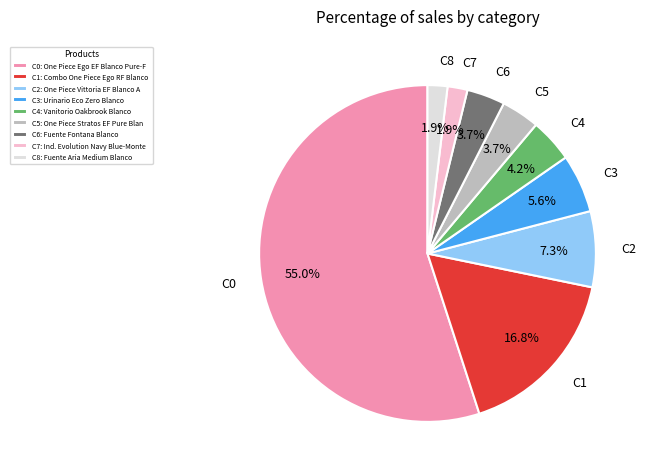

What percentage do C3 and C8 together represent?

7.5%